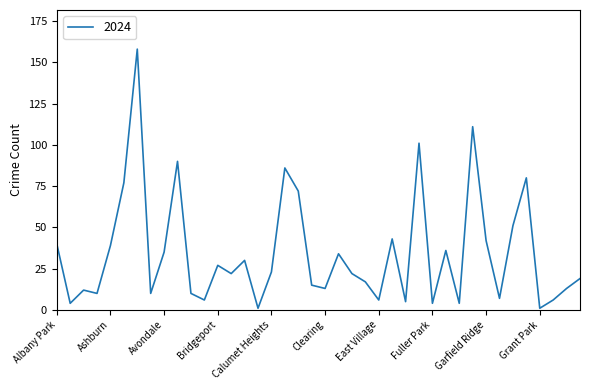

What is the difference between the maximum and minimum values?

157